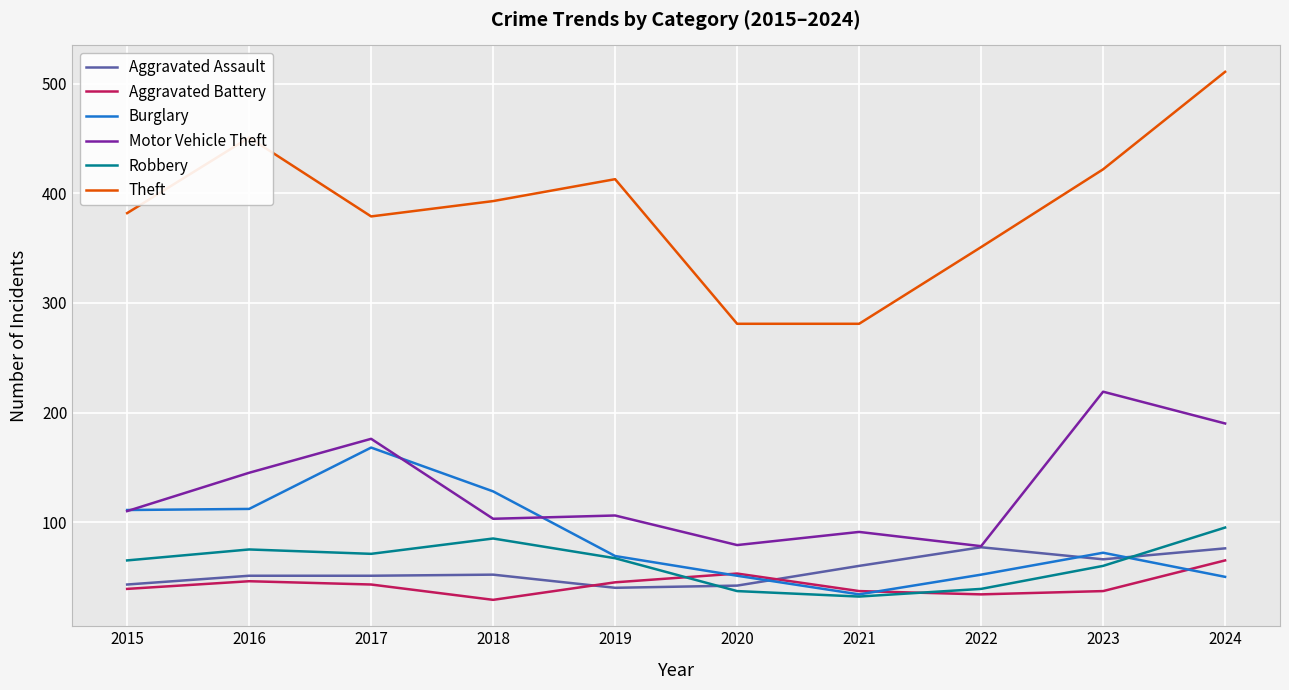

What is the total value across all series at 2016?

880